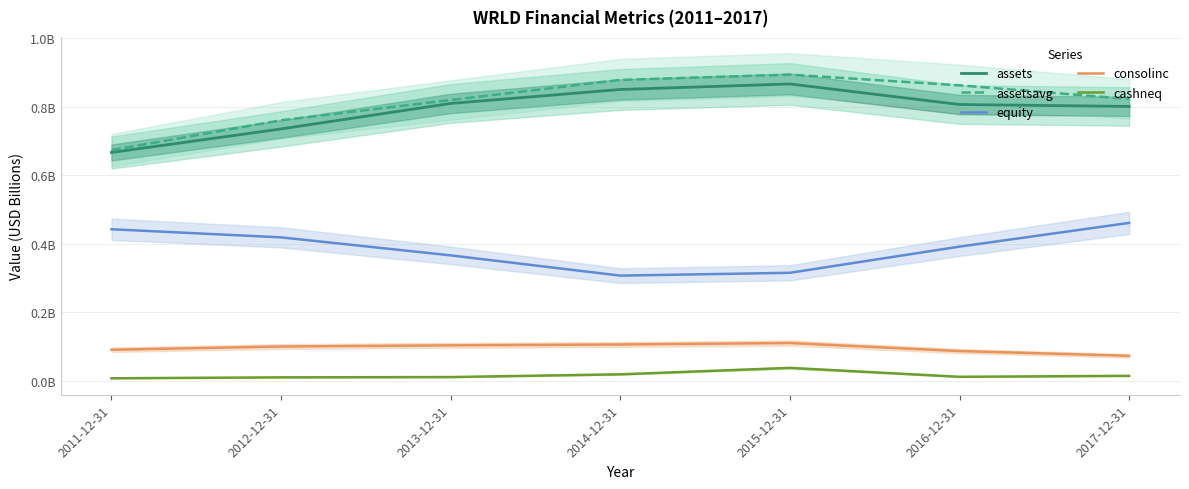

The value of consolinc at 2017-12-31 is 0.1. True or false?

True